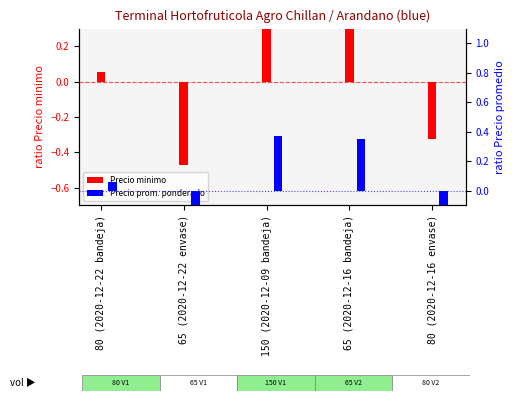

At which label is Precio promedio ponderado closest to 0?

80 (2020-12-22 bandeja)